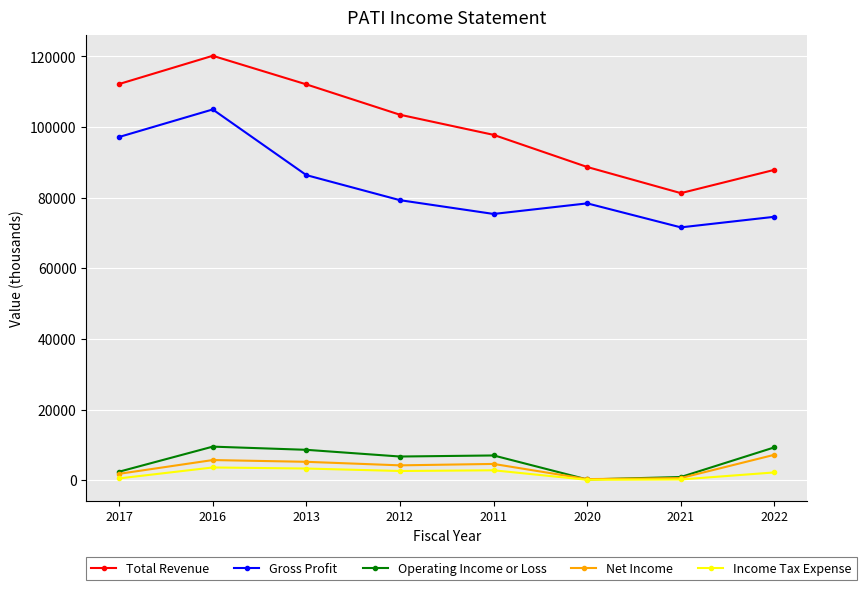

The Gross Profit series shows 30646 at 2021. True or false?

False